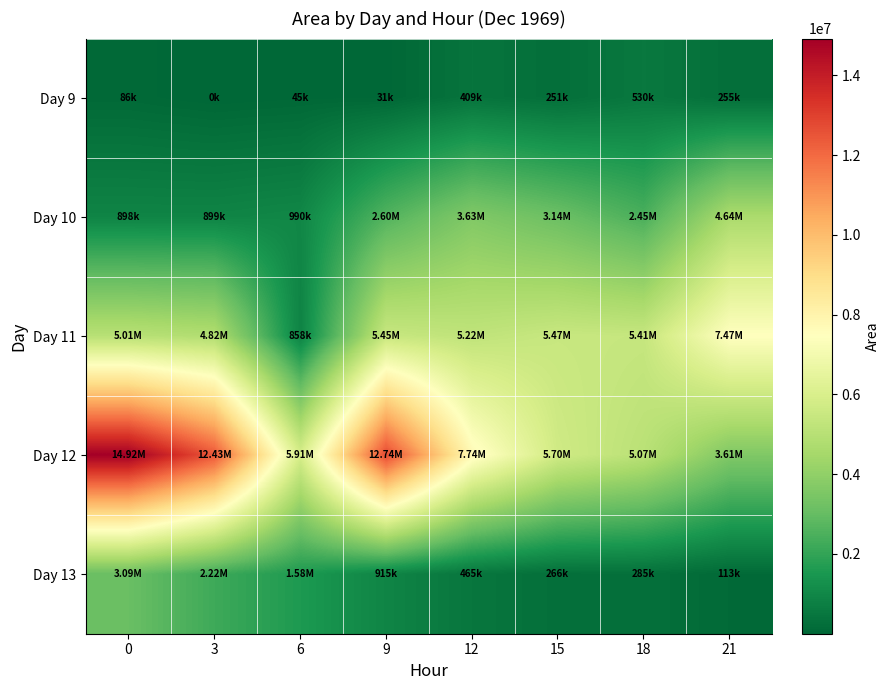

What is the difference between the highest and lowest values at 9?

12713125